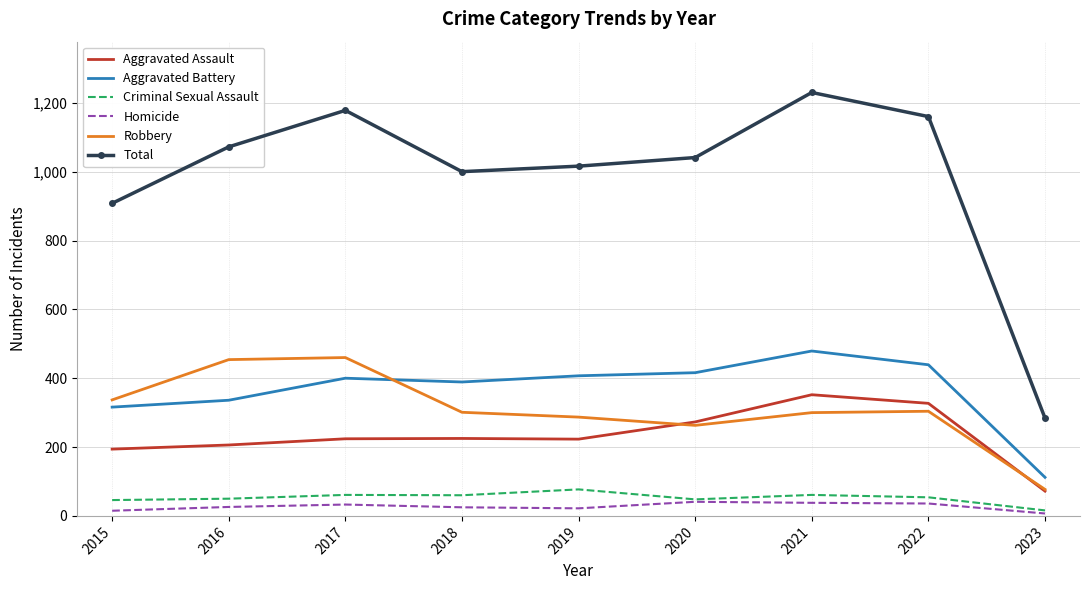

What is the difference between the highest and lowest values at 2020?

1000